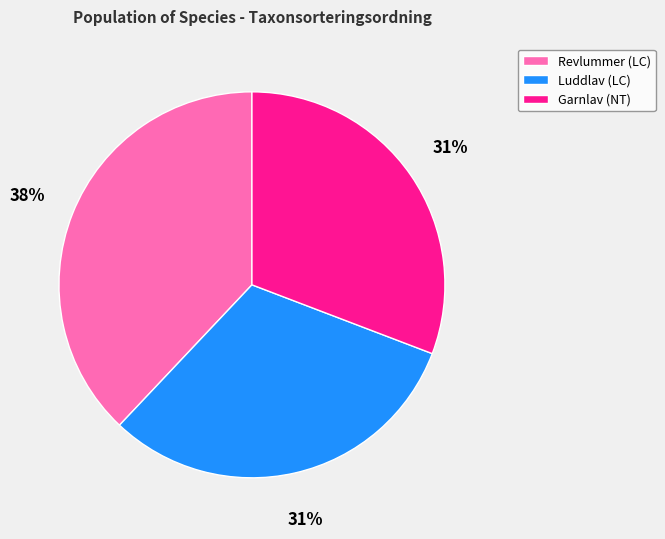

What is the ratio of the value at Luddlav (LC) to the value at Garnlav (NT)?

1.0